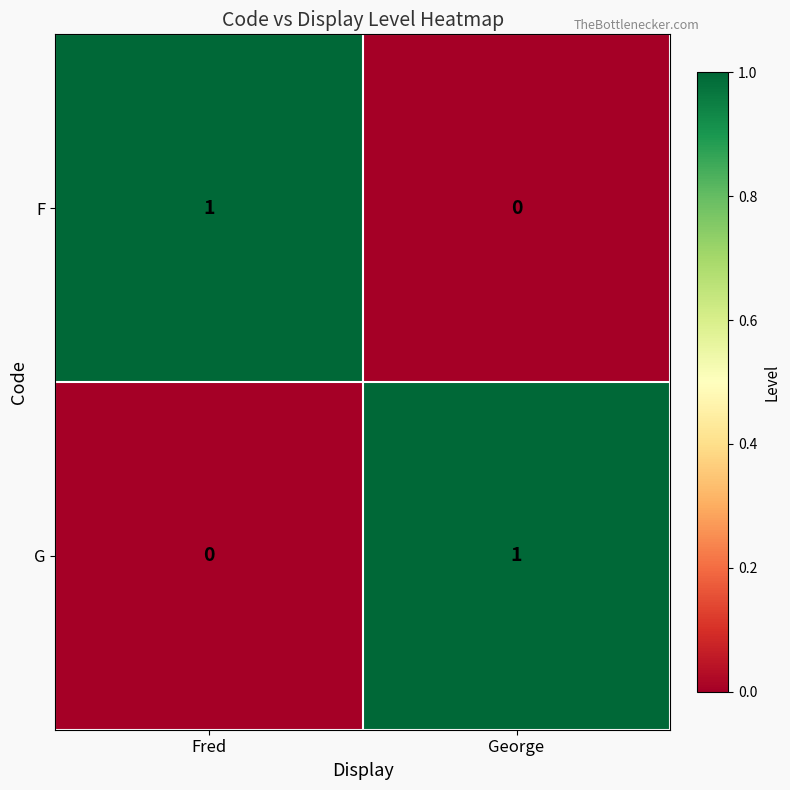

Is the value of G at George greater than the value of F at George?

Yes